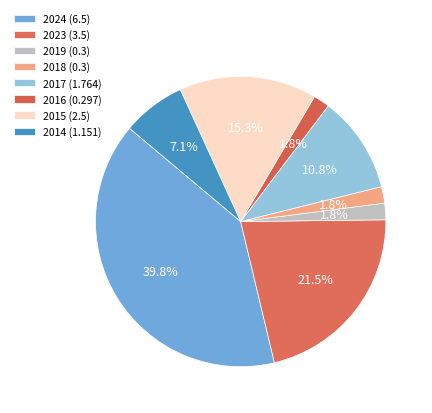

True or false: 2023 (3.5) accounts for 12% of the total.

False